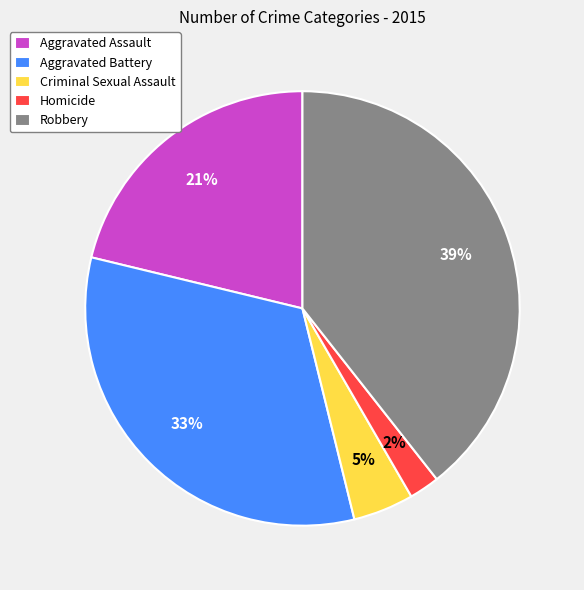

Which category has the smallest portion of the pie?

Homicide